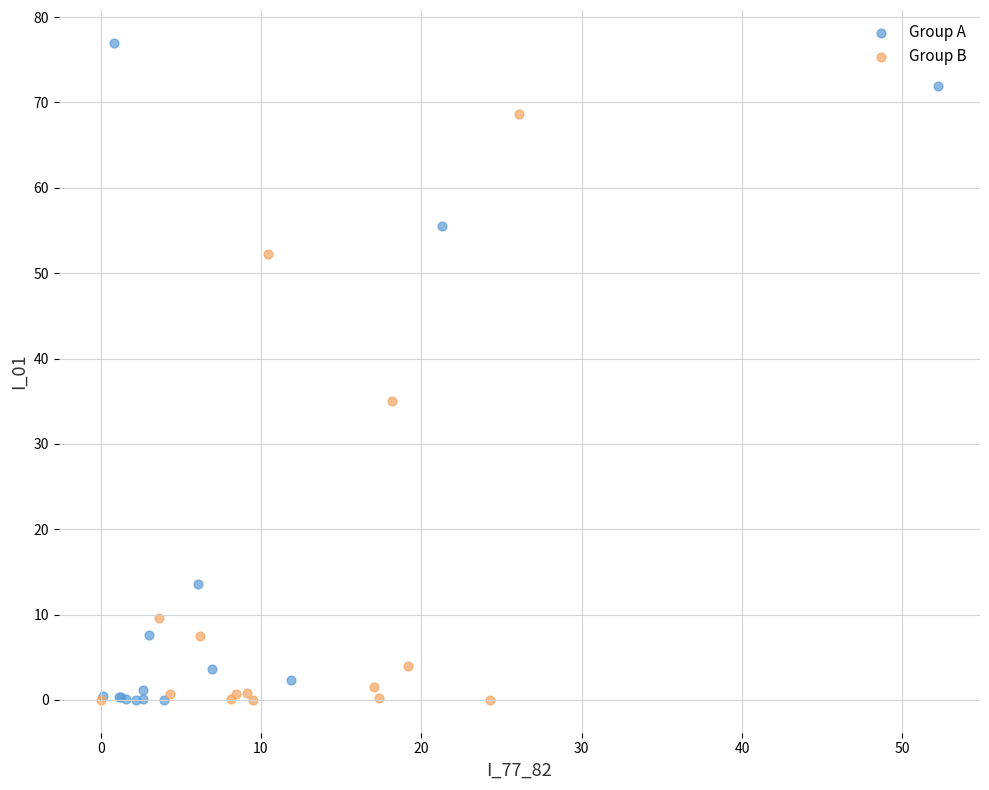

Which series has the widest spread of Y values?

Group A